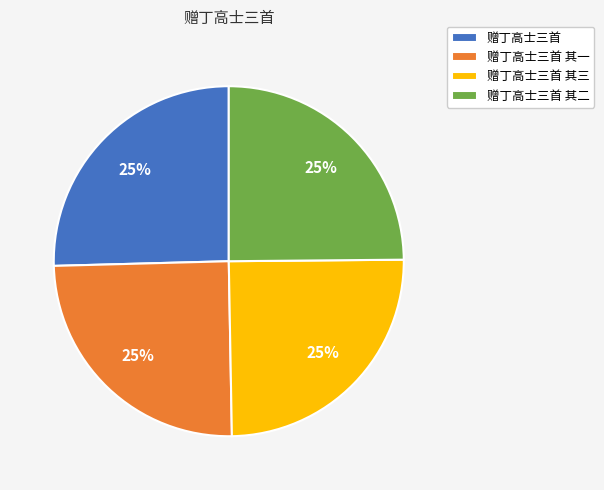

To the nearest percent, what is the average slice percentage?

25%